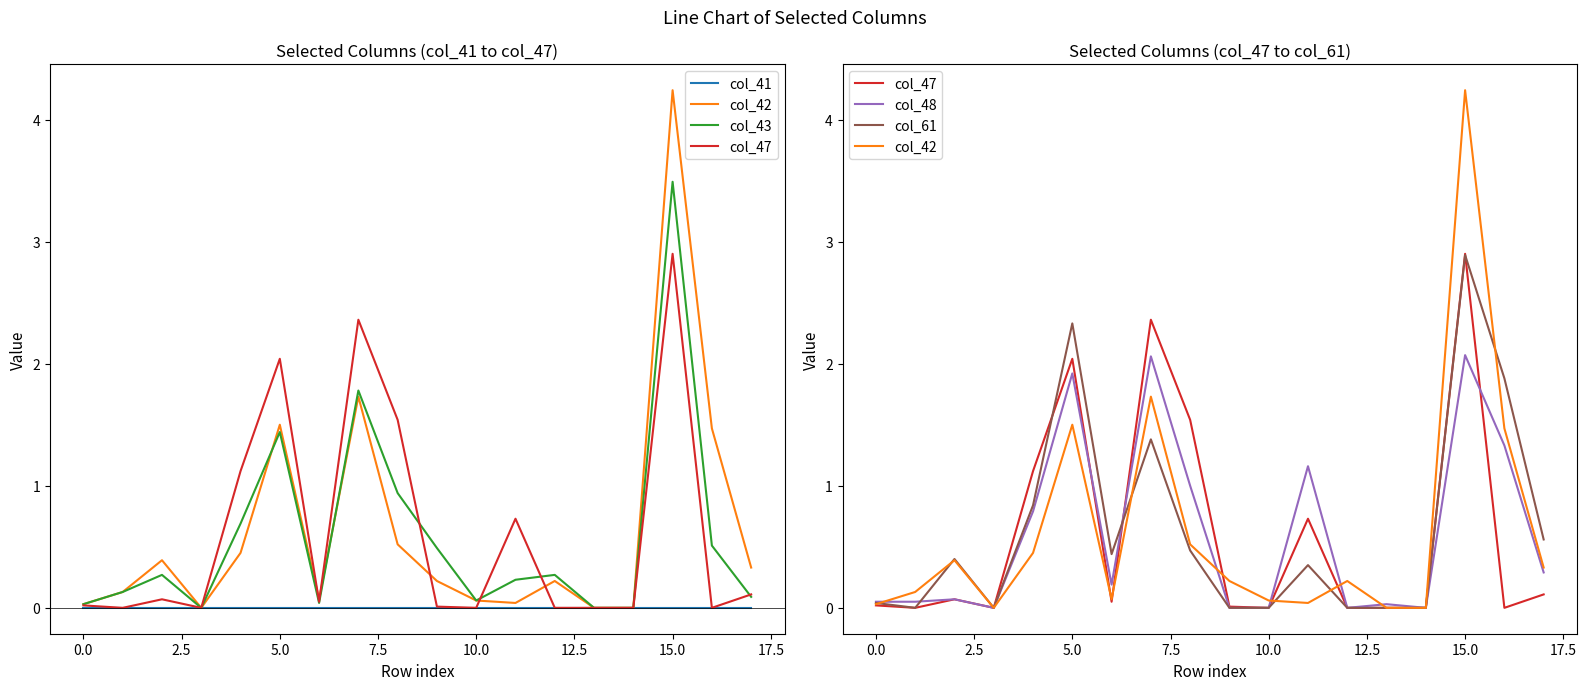

How many series are shown in this chart?

6